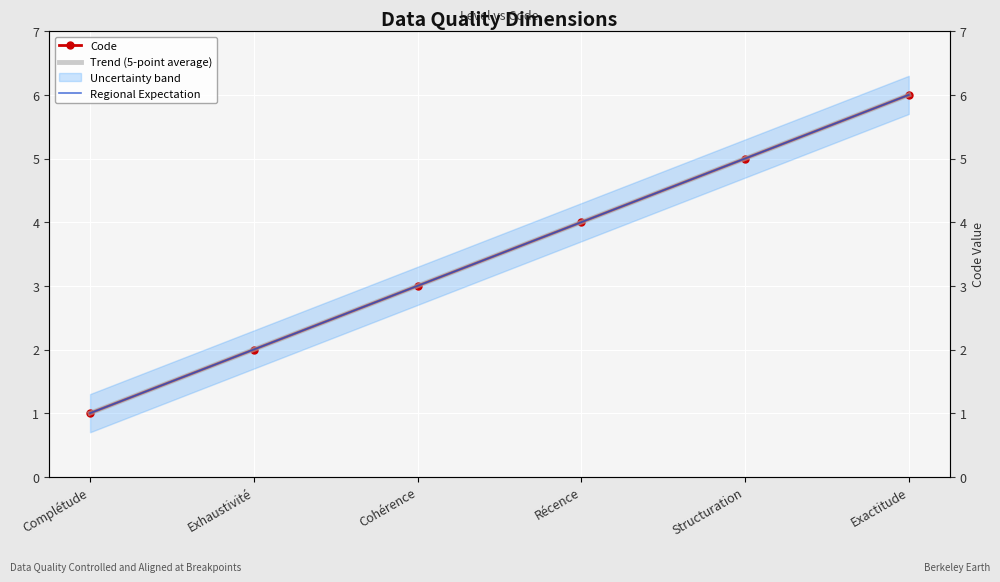

Which series has the largest total across all categories?

Code